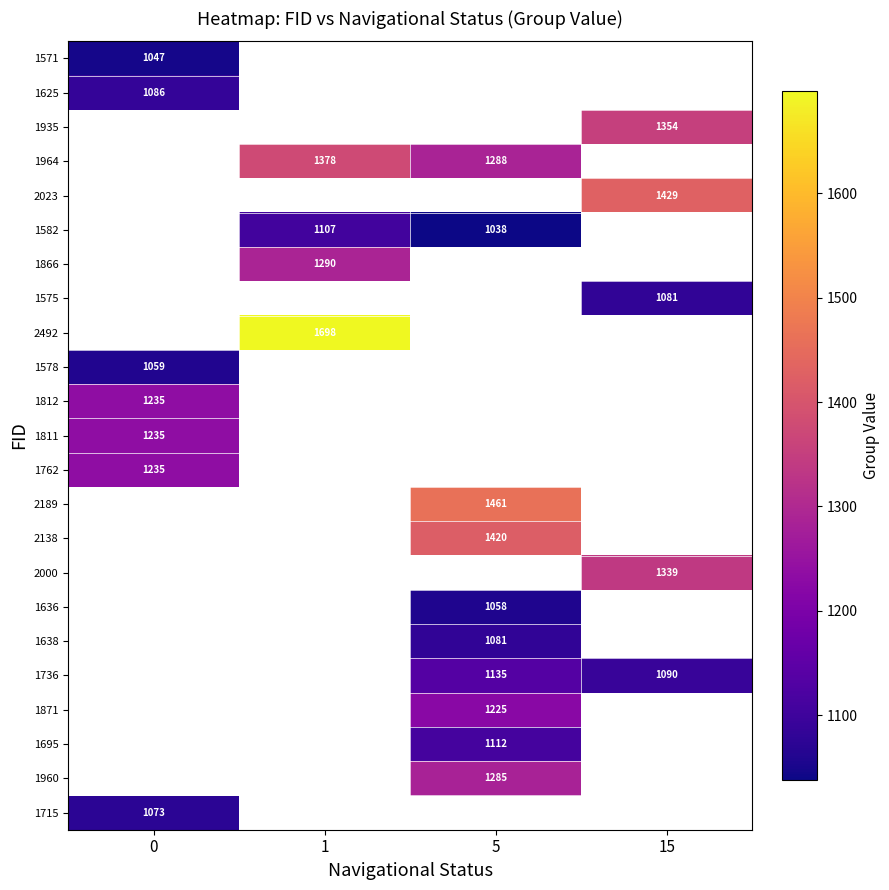

What is the greatest value displayed?

1698.0